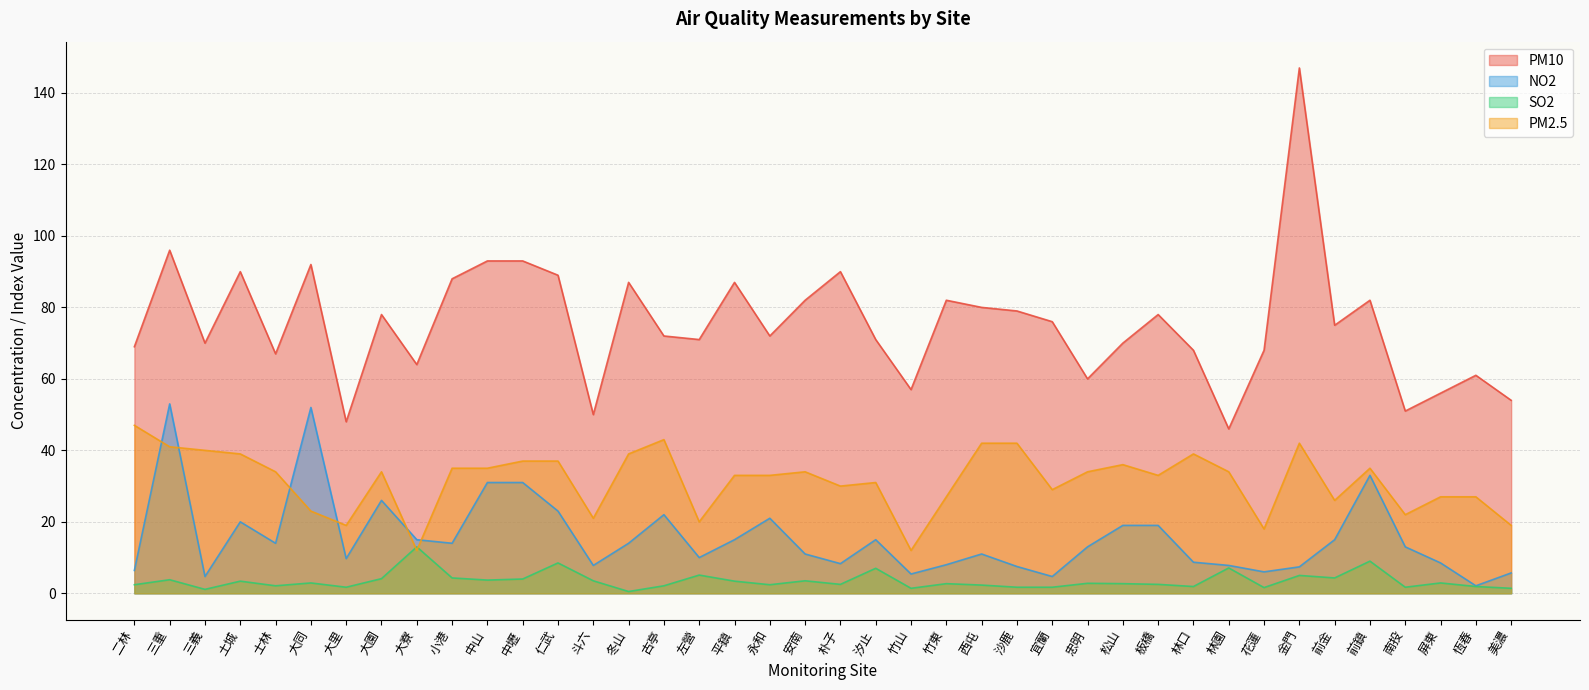

What is the difference between the maximum and second lowest values in the NO2 series?

48.3